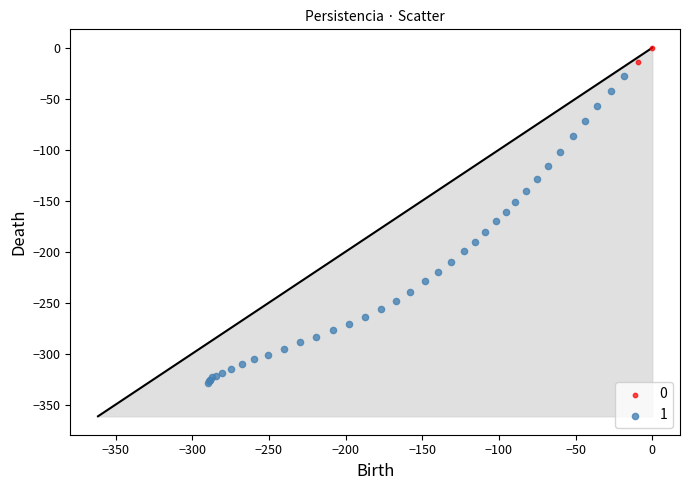

What are all the series names shown in the legend?

0, 1